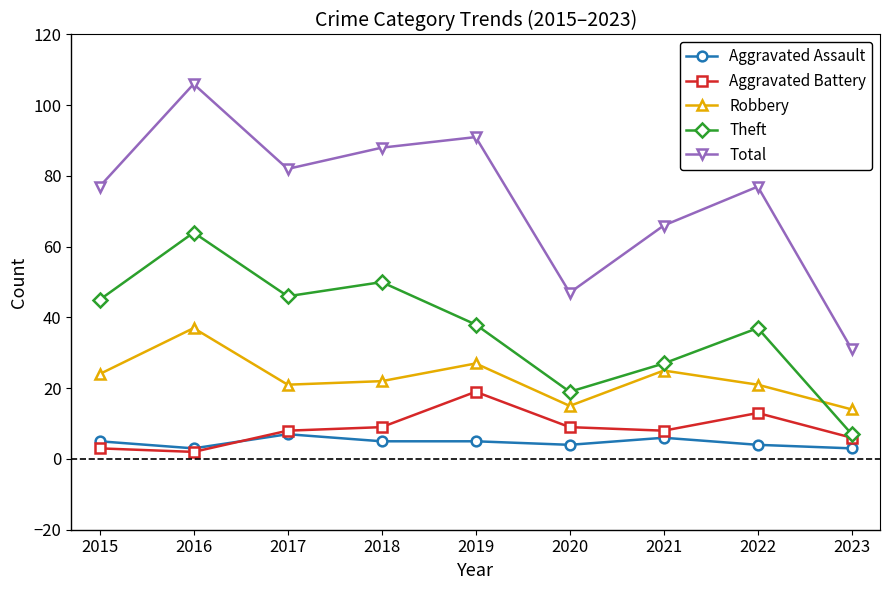

Reading right to left, what are all the values shown in this chart?

Aggravated Assault: 2023=3	2022=4	2021=6	2020=4	2019=5	2018=5	2017=7	2016=3	2015=5
Aggravated Battery: 2023=6	2022=13	2021=8	2020=9	2019=19	2018=9	2017=8	2016=2	2015=3
Robbery: 2023=14	2022=21	2021=25	2020=15	2019=27	2018=22	2017=21	2016=37	2015=24
Theft: 2023=7	2022=37	2021=27	2020=19	2019=38	2018=50	2017=46	2016=64	2015=45
Total: 2023=31	2022=77	2021=66	2020=47	2019=91	2018=88	2017=82	2016=106	2015=77